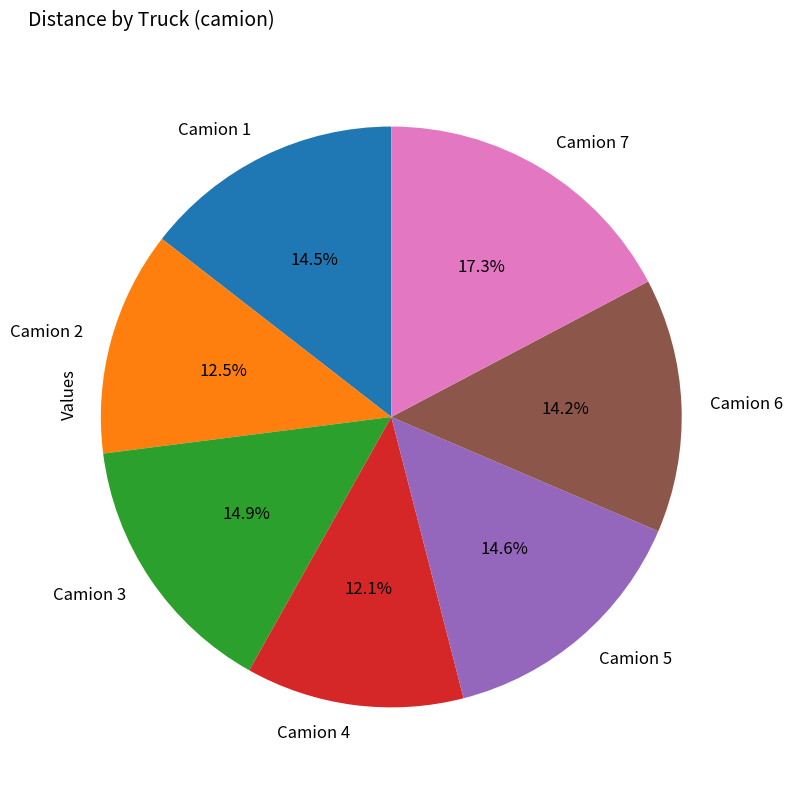

Does any single category account for the majority?

No